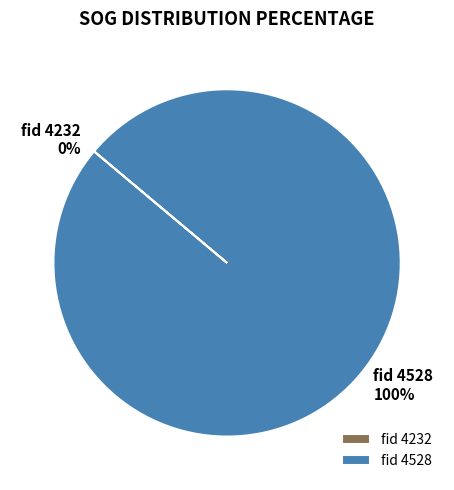

True or false: 4528 accounts for 99% of the total.

False